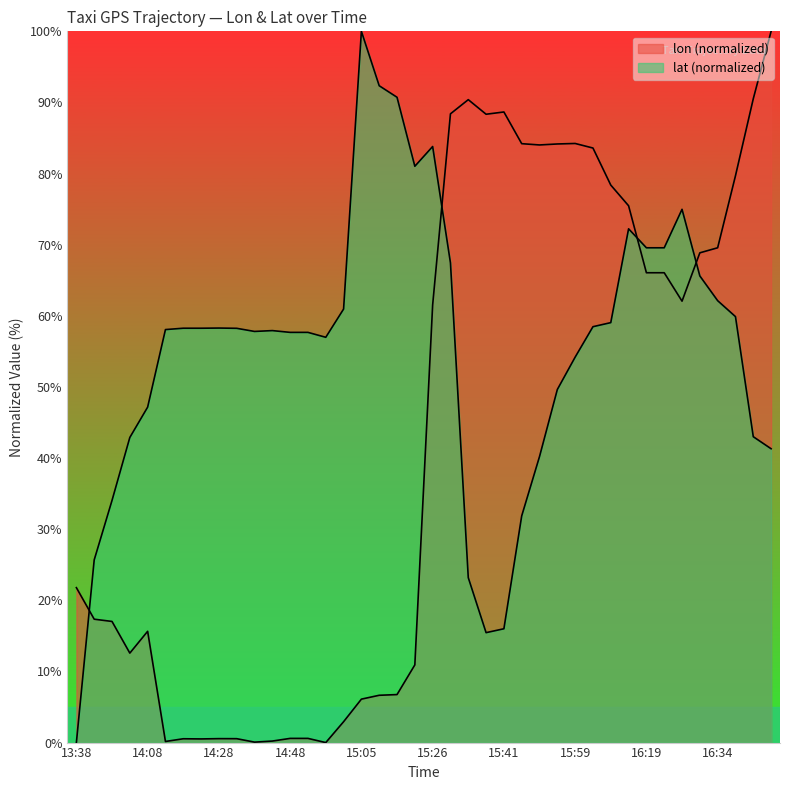

Is it true that lon equals 0.1 at 14:38?

False